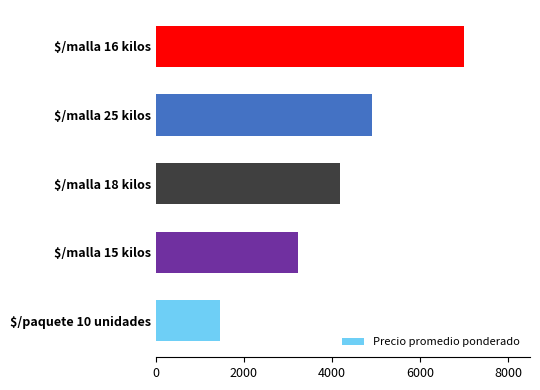

How many values are between 3238 and 4910?

3